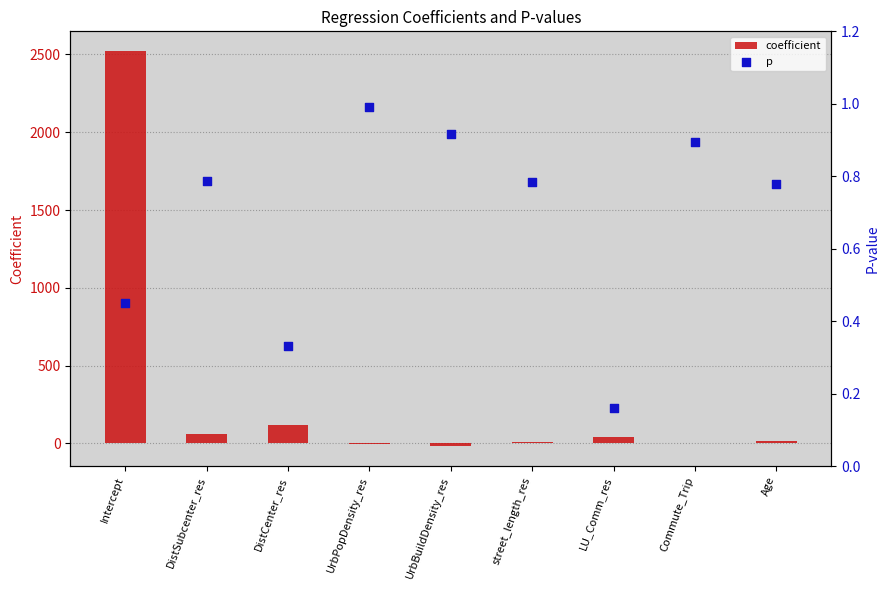

Which series contains the highest Y value?

coefficient